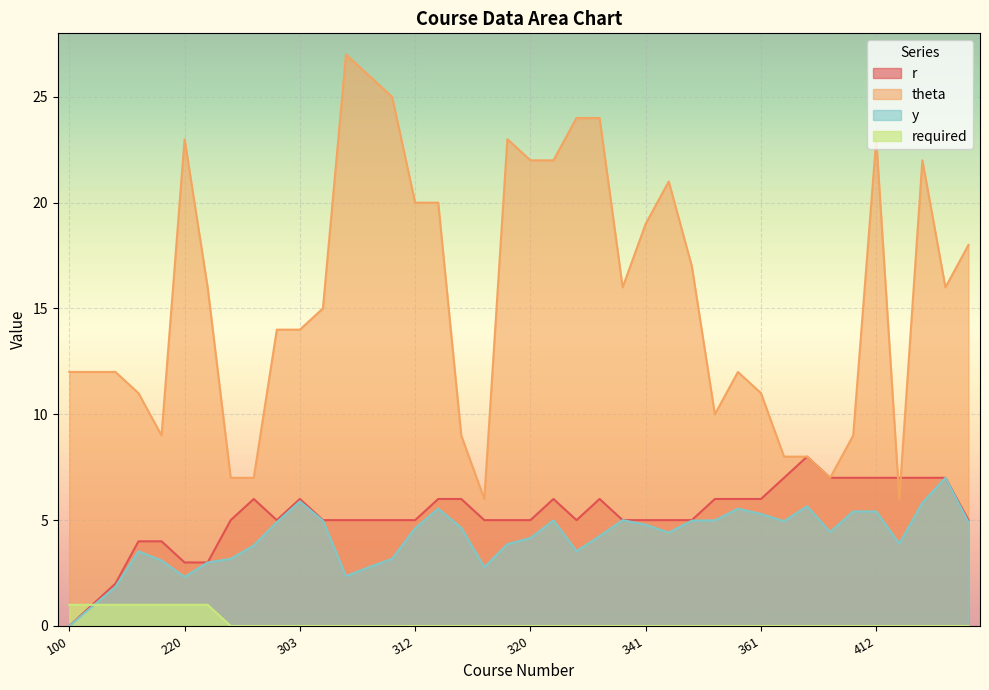

What is the value of the y point at the 17th from the left?

5.5